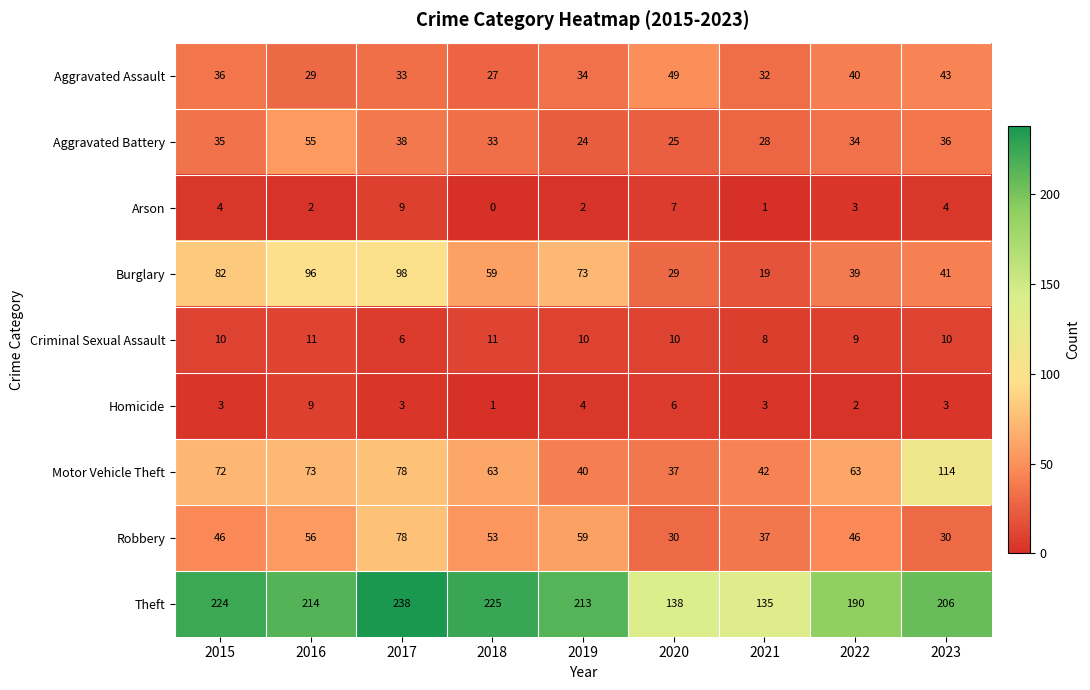

At which label does Burglary first exceed 59?

2015